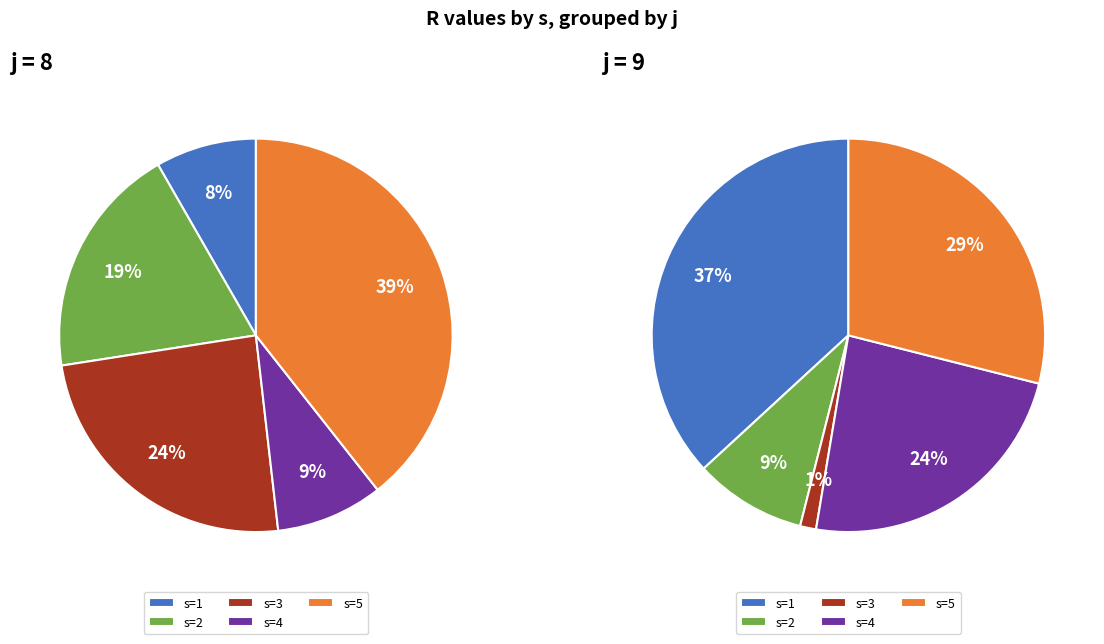

What portion of the pie excludes s=1?

91.7%